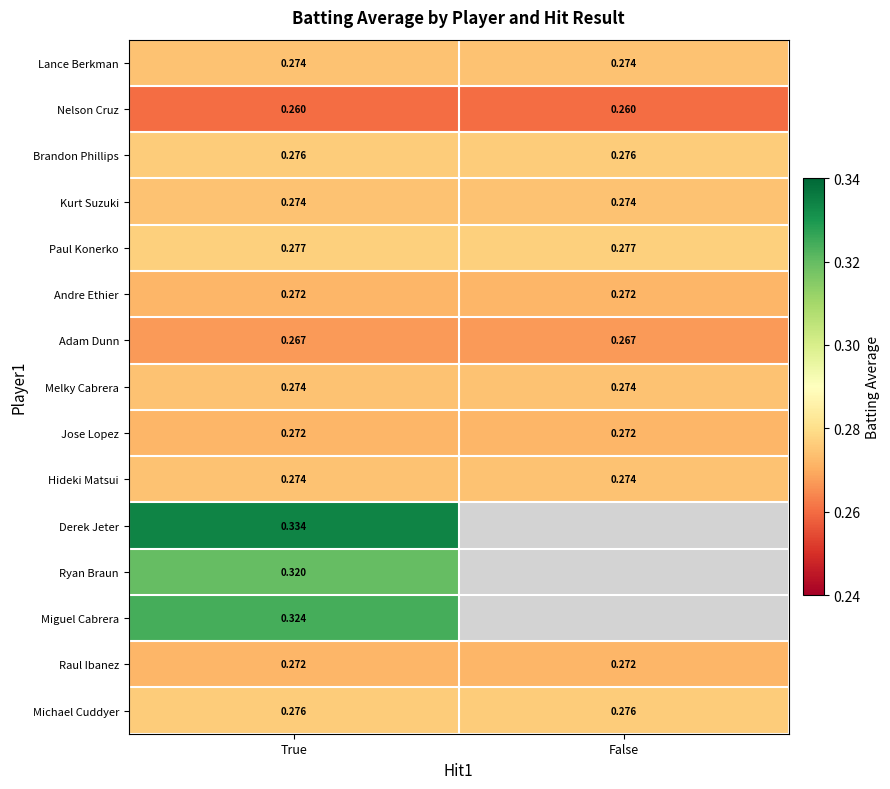

Is the value of Melky Cabrera at True greater than the value of Jose Lopez at True?

Yes